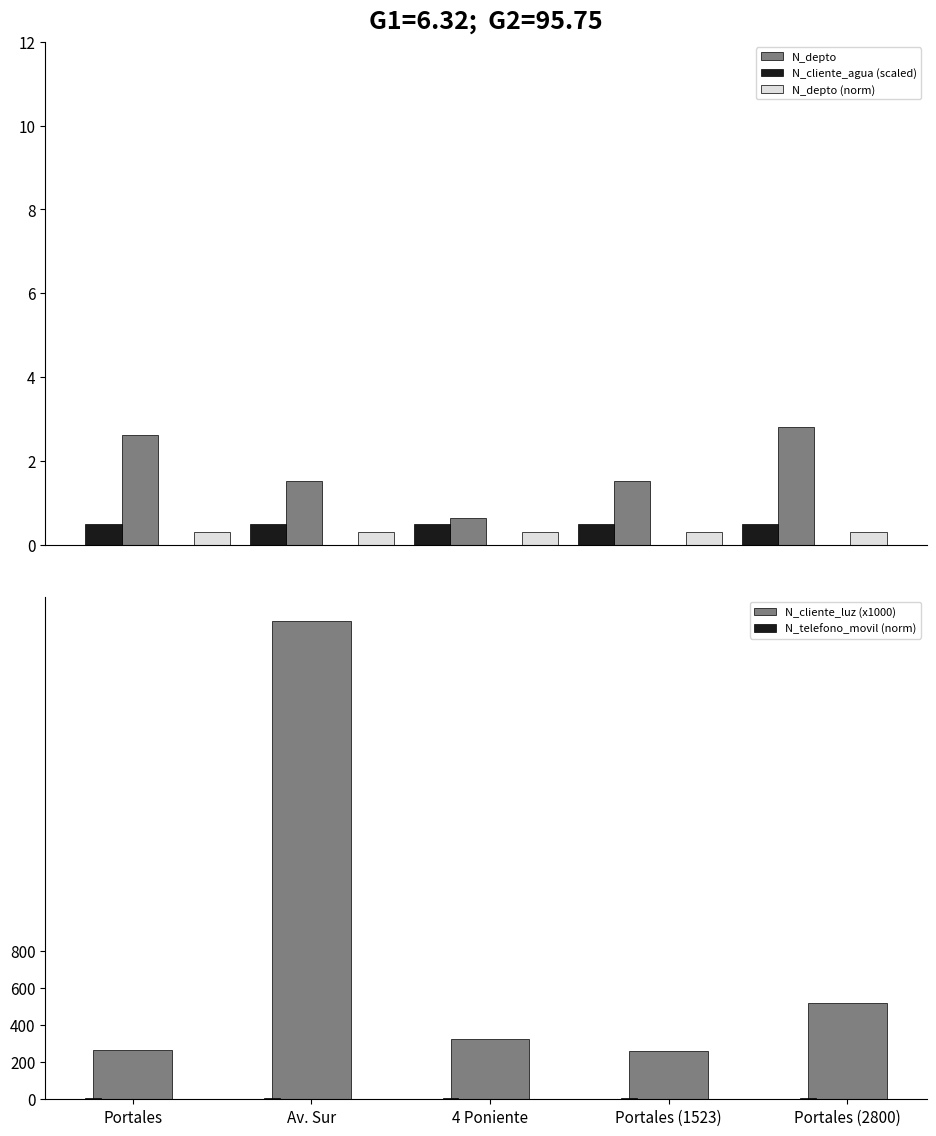

At which label is N_telefono_movil (norm) closest to 5?

Portales